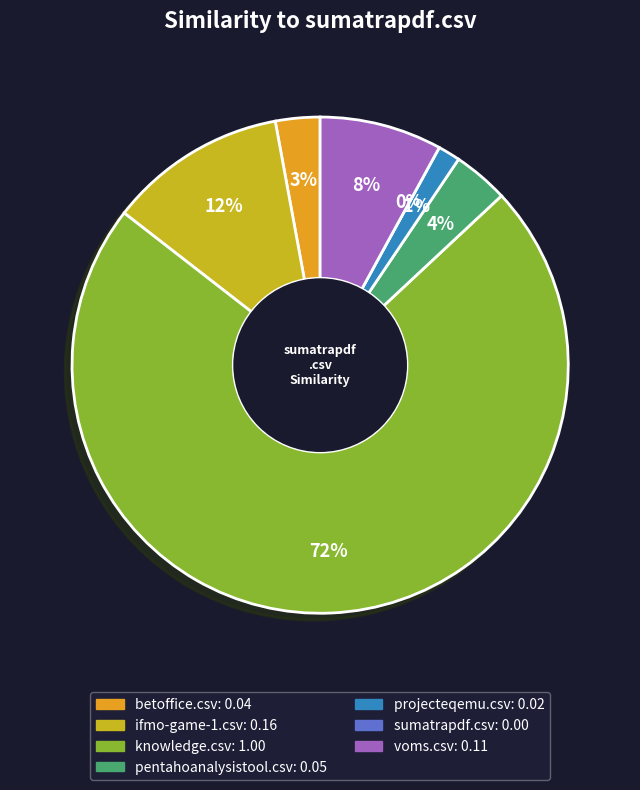

What is the largest slice in the pie chart?

knowledge.csv